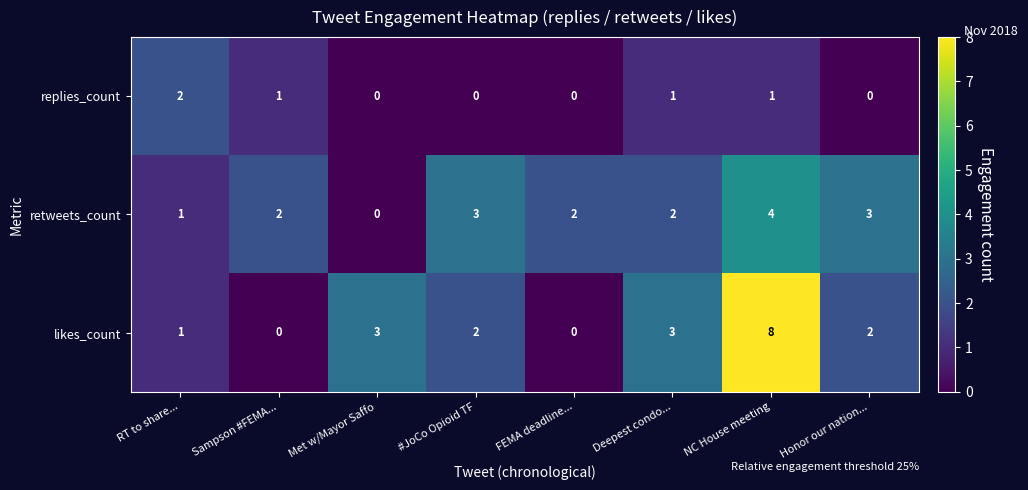

True or false: retweets_count has a value of 0 at RT to share....

False